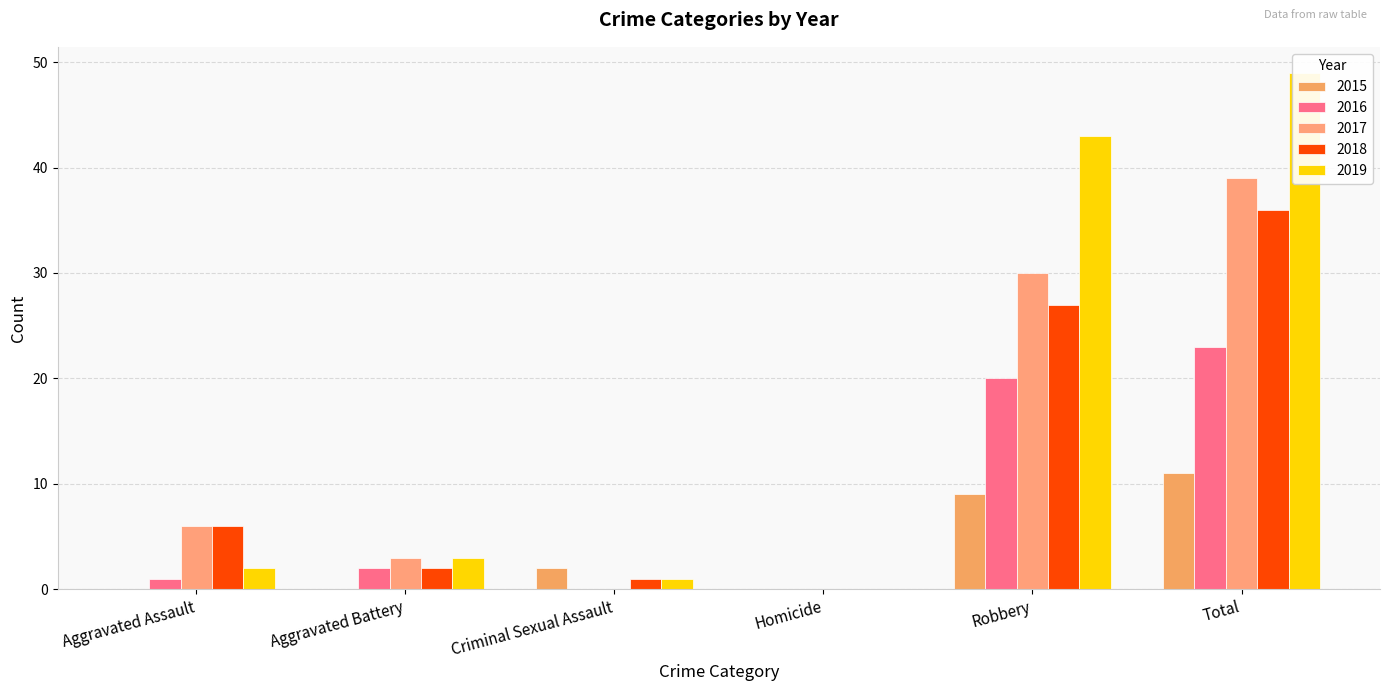

True or false: 2018 has a value of 9 at Aggravated Assault.

False